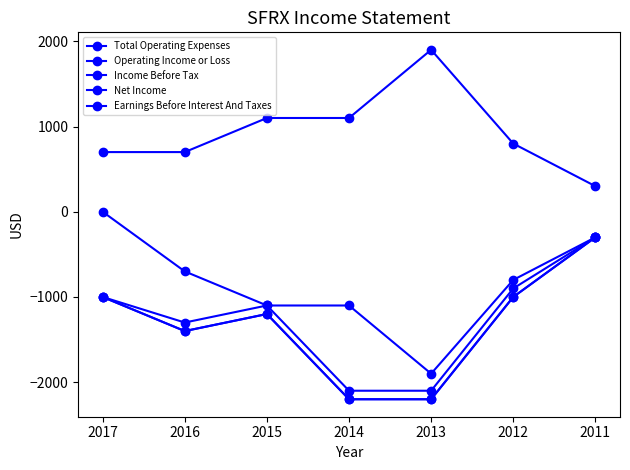

What is the value of the Earnings Before Interest And Taxes point at the 1st from the left?

-1000